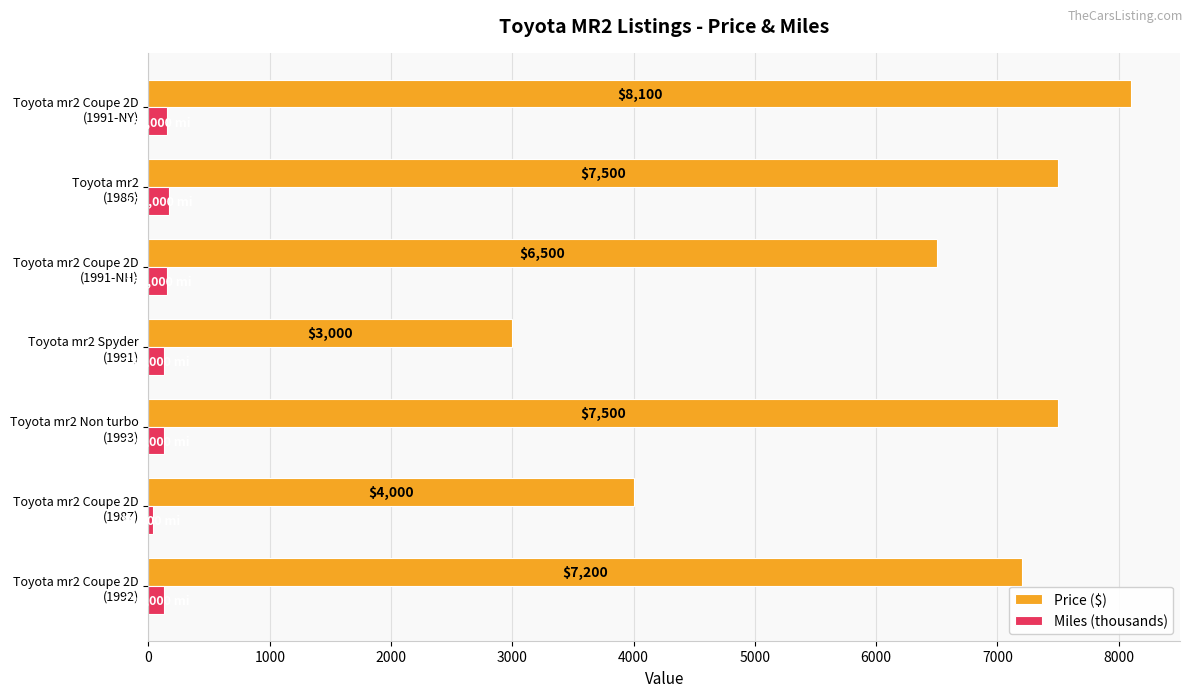

How many distinct data groups are displayed?

2